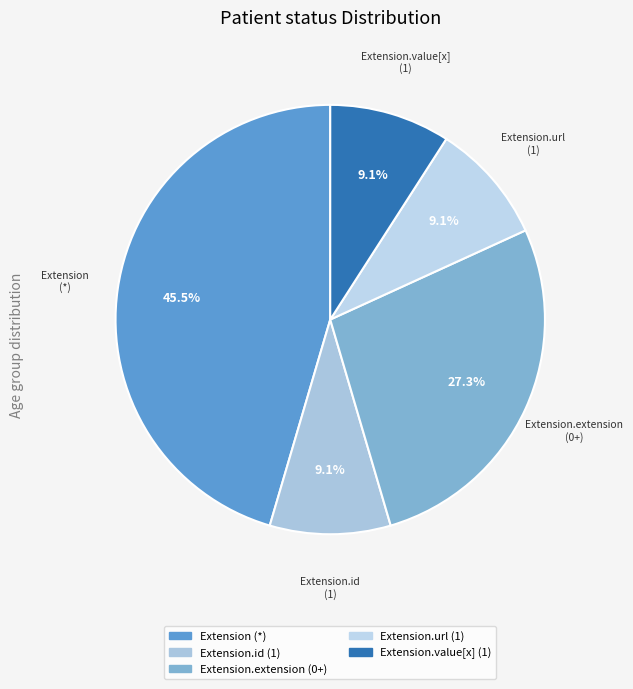

What is the largest slice in the pie chart?

Extension (*)